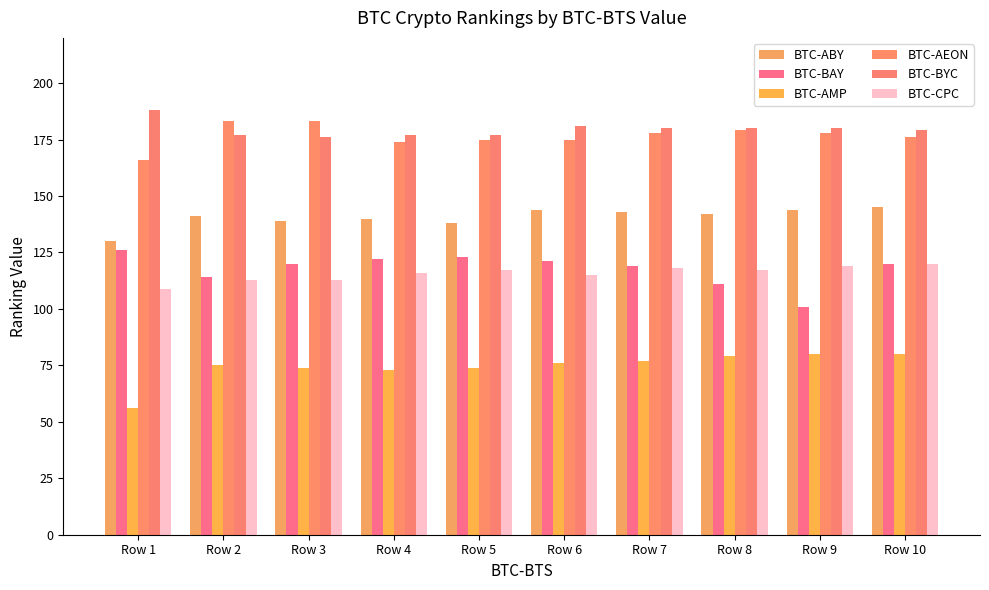

What is the approximate value of BTC-CPC at Row 10, to the nearest 5?

120